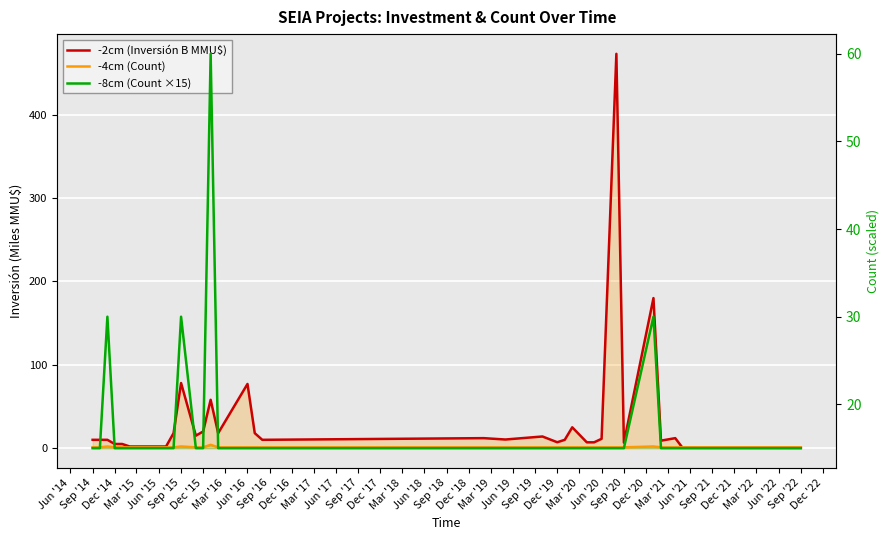

Read the -4cm (Count) value at Jun '21.

1.0